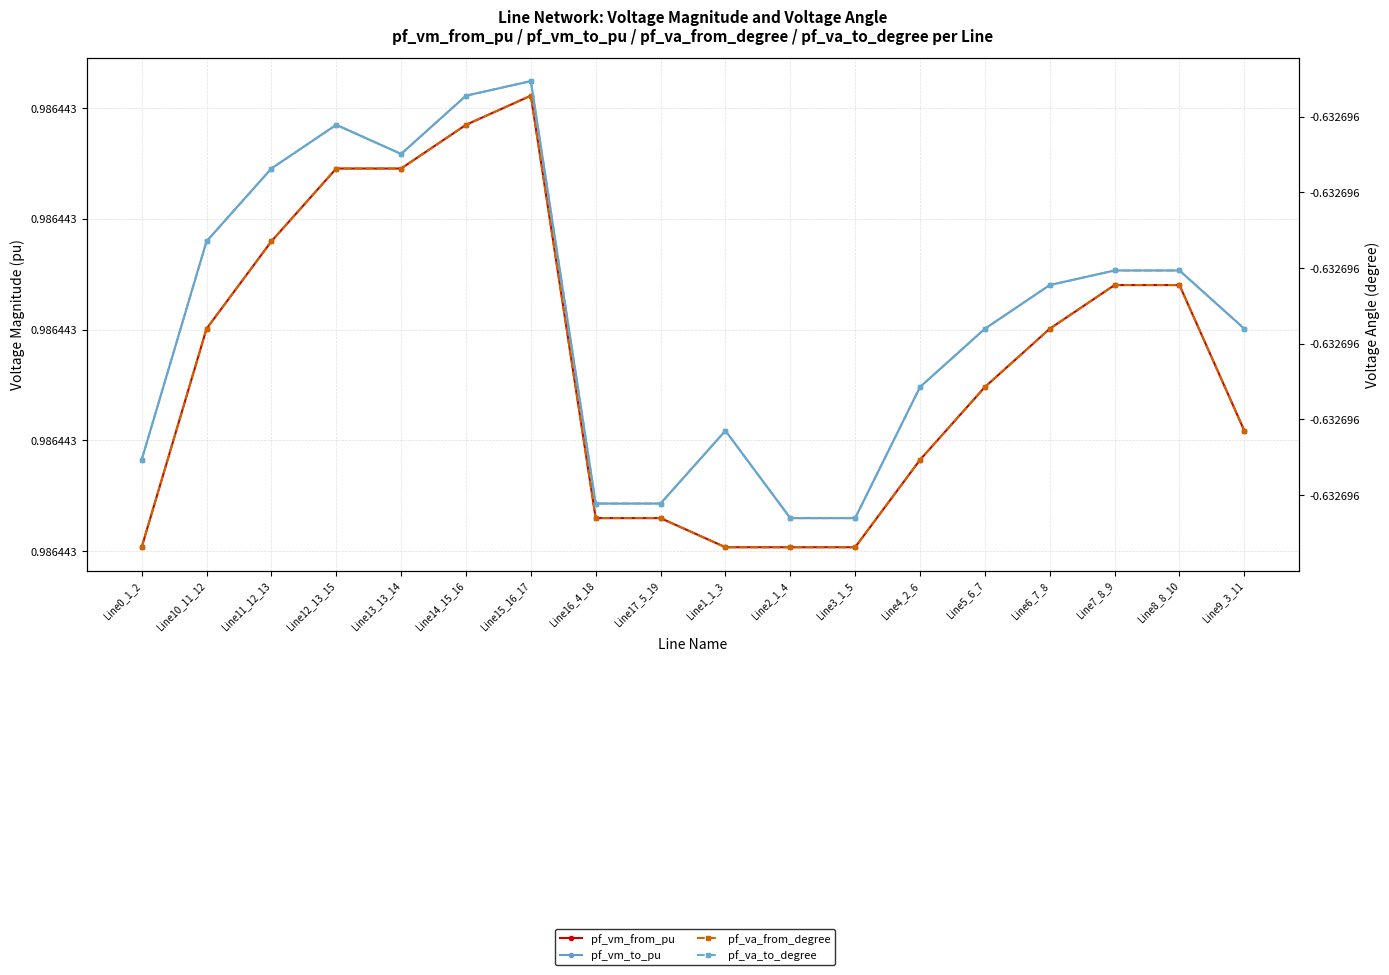

Which series changed the most between Line0_1_2 and Line16_4_18?

pf_va_to_degree